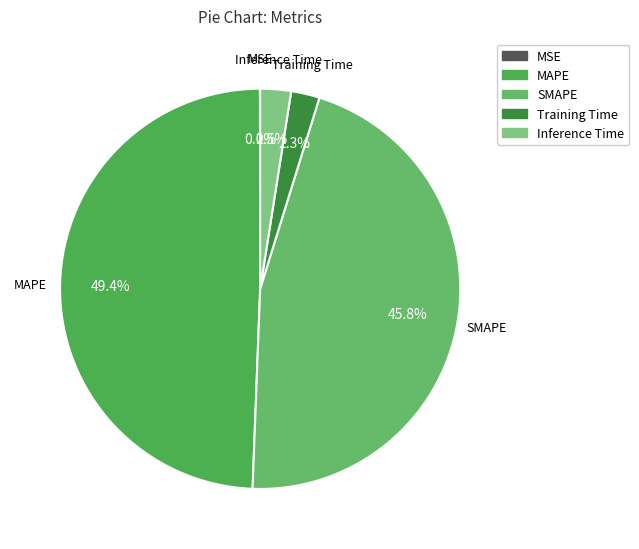

Is there any slice that represents more than half of the pie?

No